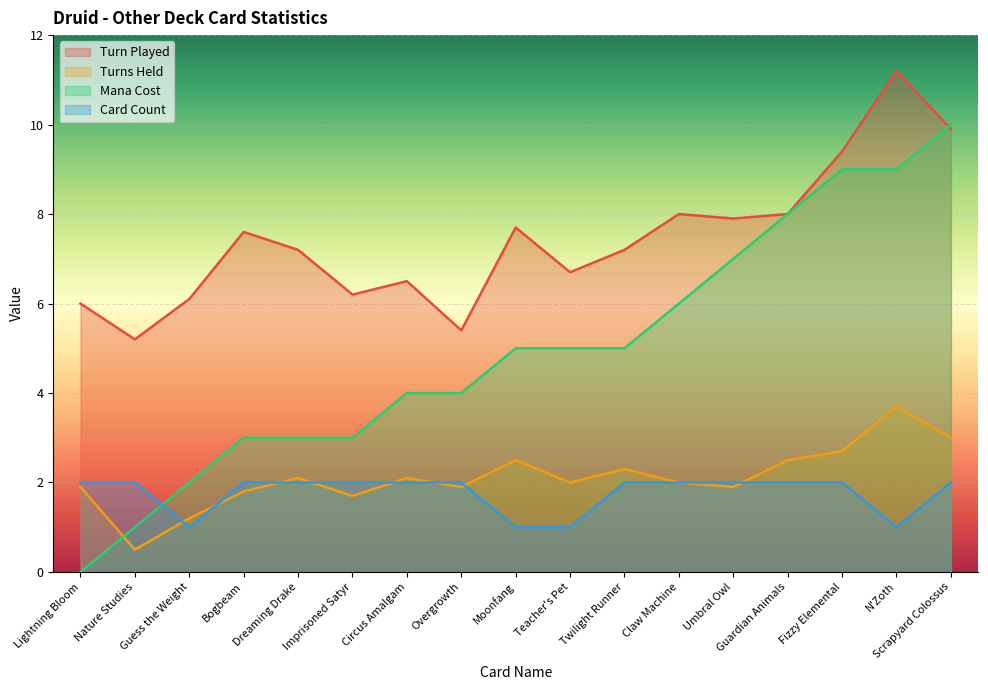

Reading right to left, list all the values displayed in this chart.

Turn Played: Scrapyard Colossus=9.9	N'Zoth=11.2	Fizzy Elemental=9.4	Guardian Animals=8.0	Umbral Owl=7.9	Claw Machine=8.0	Twilight Runner=7.2	Teacher's Pet=6.7	Moonfang=7.7	Overgrowth=5.4	Circus Amalgam=6.5	Imprisoned Satyr=6.2	Dreaming Drake=7.2	Bogbeam=7.6	Guess the Weight=6.1	Nature Studies=5.2	Lightning Bloom=6.0
Turns Held: Scrapyard Colossus=3.0	N'Zoth=3.7	Fizzy Elemental=2.7	Guardian Animals=2.5	Umbral Owl=1.9	Claw Machine=2.0	Twilight Runner=2.3	Teacher's Pet=2.0	Moonfang=2.5	Overgrowth=1.9	Circus Amalgam=2.1	Imprisoned Satyr=1.7	Dreaming Drake=2.1	Bogbeam=1.8	Guess the Weight=1.2	Nature Studies=0.5	Lightning Bloom=1.9
Mana Cost: Scrapyard Colossus=10.0	N'Zoth=9.0	Fizzy Elemental=9.0	Guardian Animals=8.0	Umbral Owl=7.0	Claw Machine=6.0	Twilight Runner=5.0	Teacher's Pet=5.0	Moonfang=5.0	Overgrowth=4.0	Circus Amalgam=4.0	Imprisoned Satyr=3.0	Dreaming Drake=3.0	Bogbeam=3.0	Guess the Weight=2.0	Nature Studies=1.0	Lightning Bloom=0.0
Card Count: Scrapyard Colossus=2.0	N'Zoth=1.0	Fizzy Elemental=2.0	Guardian Animals=2.0	Umbral Owl=2.0	Claw Machine=2.0	Twilight Runner=2.0	Teacher's Pet=1.0	Moonfang=1.0	Overgrowth=2.0	Circus Amalgam=2.0	Imprisoned Satyr=2.0	Dreaming Drake=2.0	Bogbeam=2.0	Guess the Weight=1.0	Nature Studies=2.0	Lightning Bloom=2.0